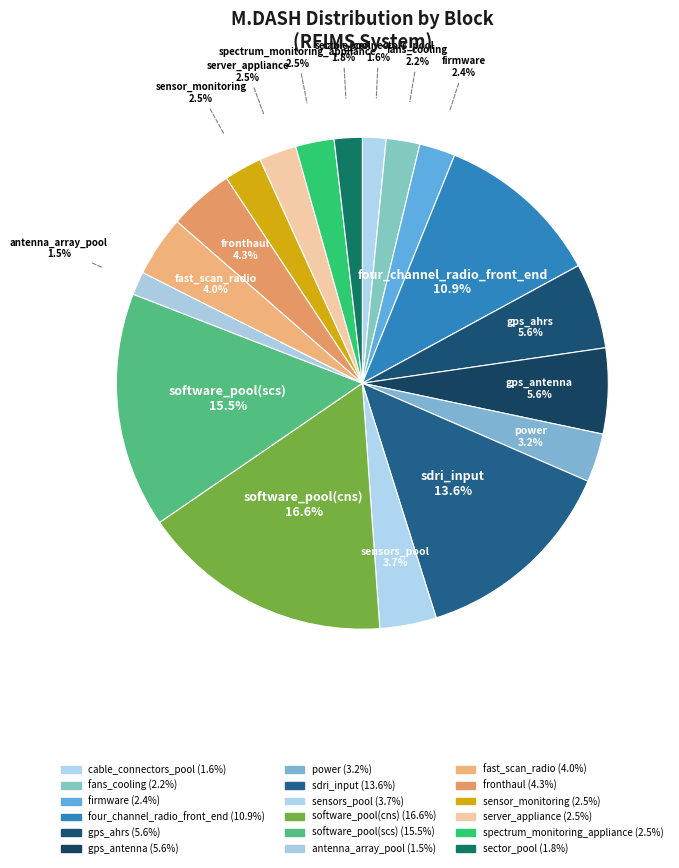

Is it true that sector_pool is 15% of the pie?

False